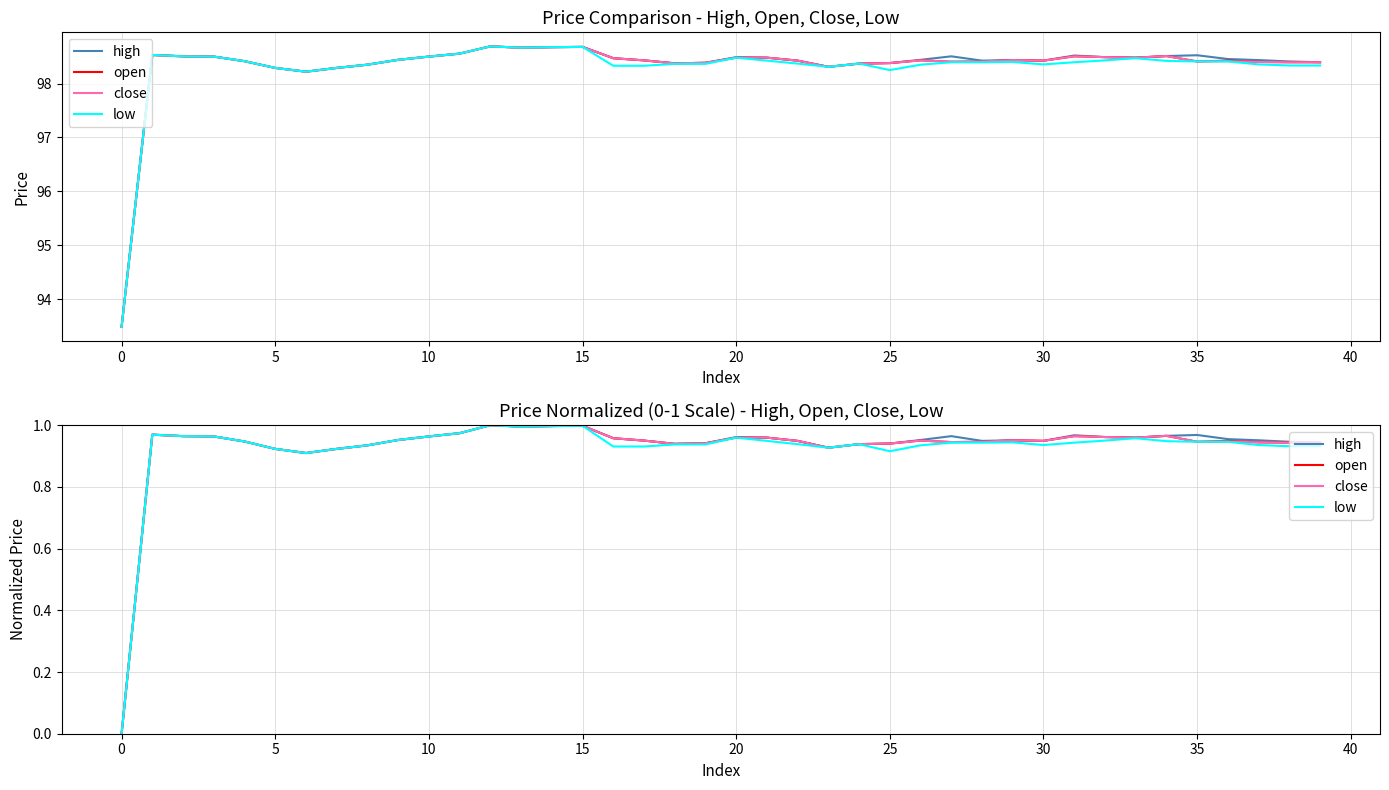

Reading left to right, what are all the values shown in this chart?

high: 0.0	1.0	1.0	1.0	0.9	0.9	0.9	0.9	0.9	1.0	1.0	1.0	1.0	1.0	1.0	1.0	1.0	1.0	0.9	0.9	1.0	1.0	0.9	0.9	0.9	0.9	1.0	1.0	0.9	1.0	0.9	1.0	1.0	1.0	1.0	1.0	1.0	1.0	0.9	0.9
open: 0.0	1.0	1.0	1.0	0.9	0.9	0.9	0.9	0.9	1.0	1.0	1.0	1.0	1.0	1.0	1.0	1.0	1.0	0.9	0.9	1.0	1.0	0.9	0.9	0.9	0.9	1.0	0.9	0.9	1.0	0.9	1.0	1.0	1.0	1.0	0.9	0.9	0.9	0.9	0.9
close: 0.0	1.0	1.0	1.0	0.9	0.9	0.9	0.9	0.9	1.0	1.0	1.0	1.0	1.0	1.0	1.0	1.0	1.0	0.9	0.9	1.0	1.0	0.9	0.9	0.9	0.9	1.0	0.9	0.9	1.0	0.9	1.0	1.0	1.0	1.0	0.9	0.9	0.9	0.9	0.9
low: 0.0	1.0	1.0	1.0	0.9	0.9	0.9	0.9	0.9	1.0	1.0	1.0	1.0	1.0	1.0	1.0	0.9	0.9	0.9	0.9	1.0	0.9	0.9	0.9	0.9	0.9	0.9	0.9	0.9	0.9	0.9	0.9	1.0	1.0	0.9	0.9	0.9	0.9	0.9	0.9